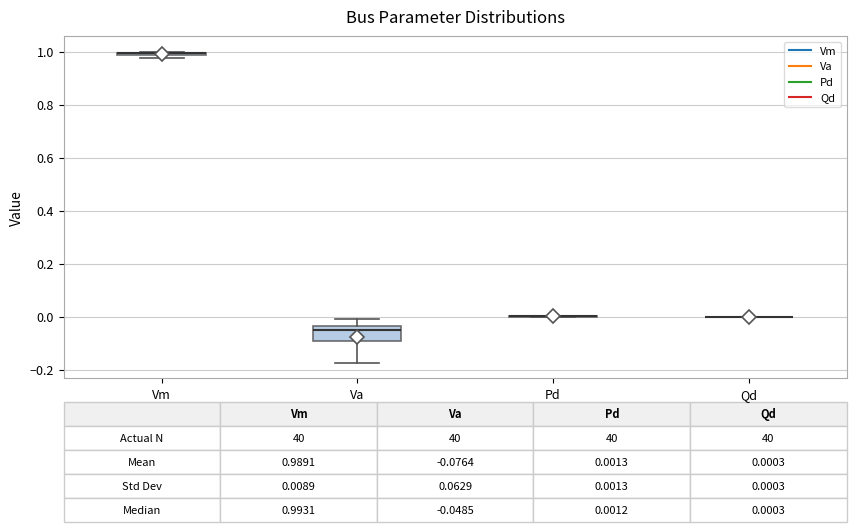

Comparing the boxes themselves (not the whiskers), which one is the tallest?

Va